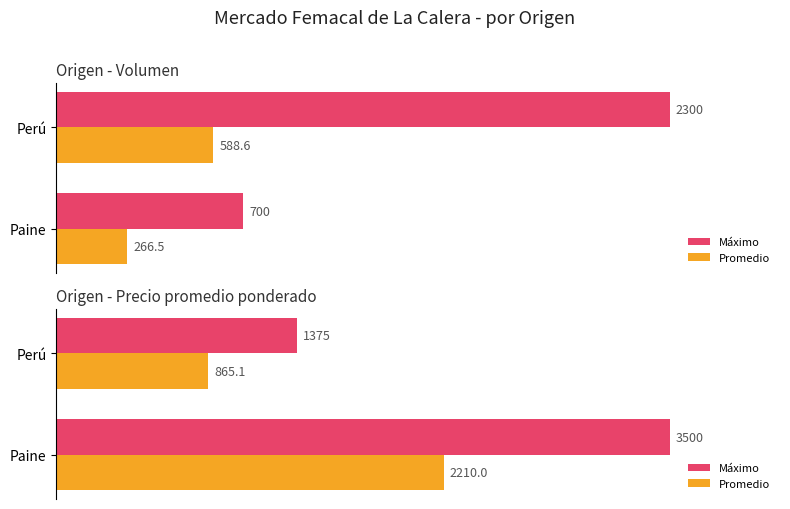

Rank the categories by Máximo value from lowest to highest.

Perú, Paine